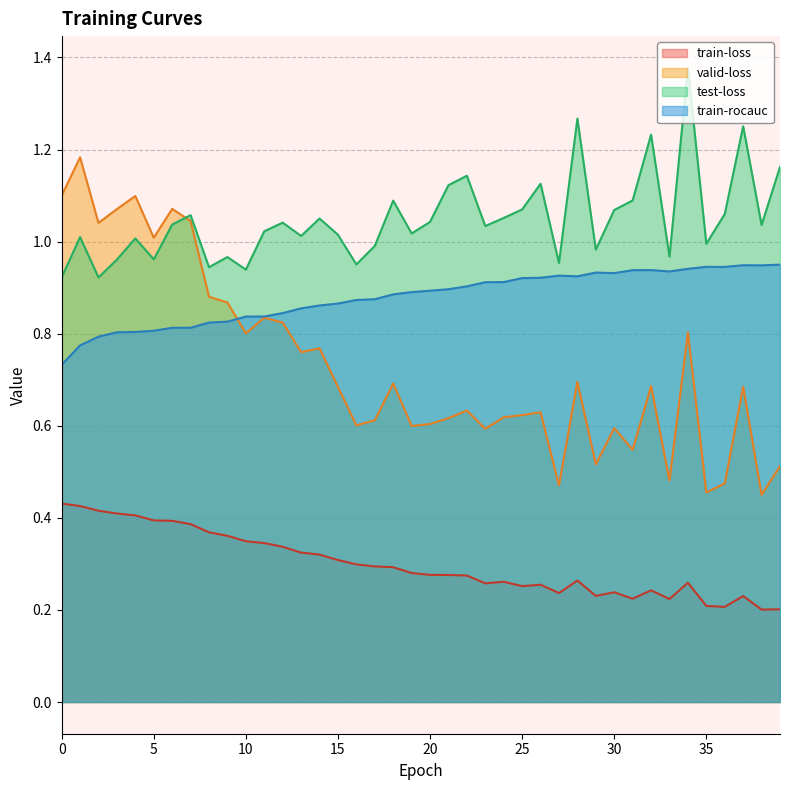

What is the difference between the maximum and minimum values in the test-loss series?

0.5